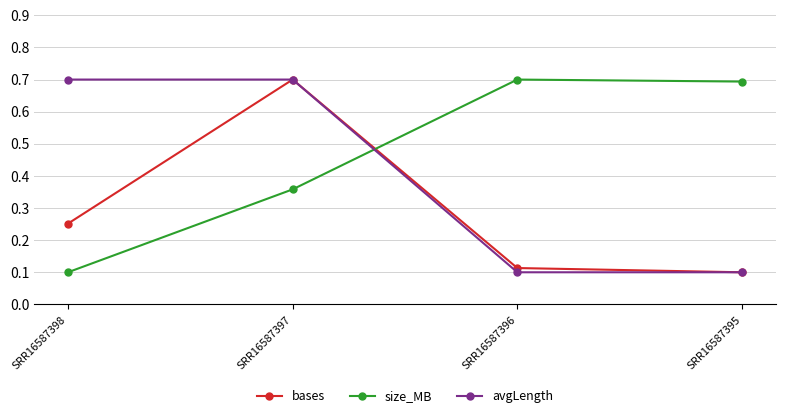

Which series has the largest total across all categories?

size_MB